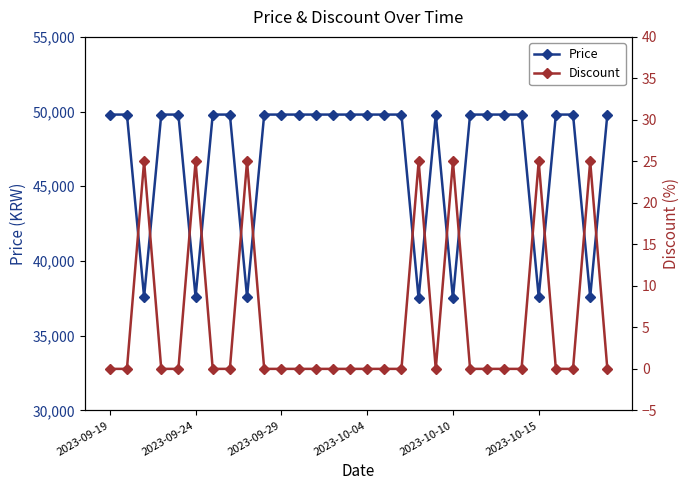

Does the chart have visible grid lines?

No